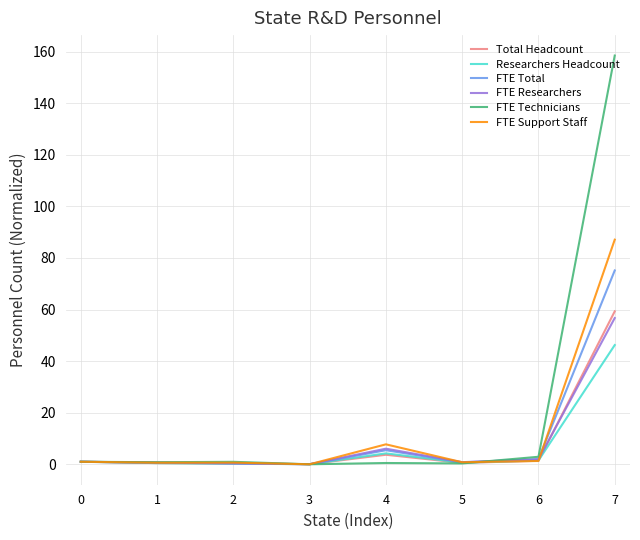

The FTE Researchers series shows 56.7 at 7. True or false?

True